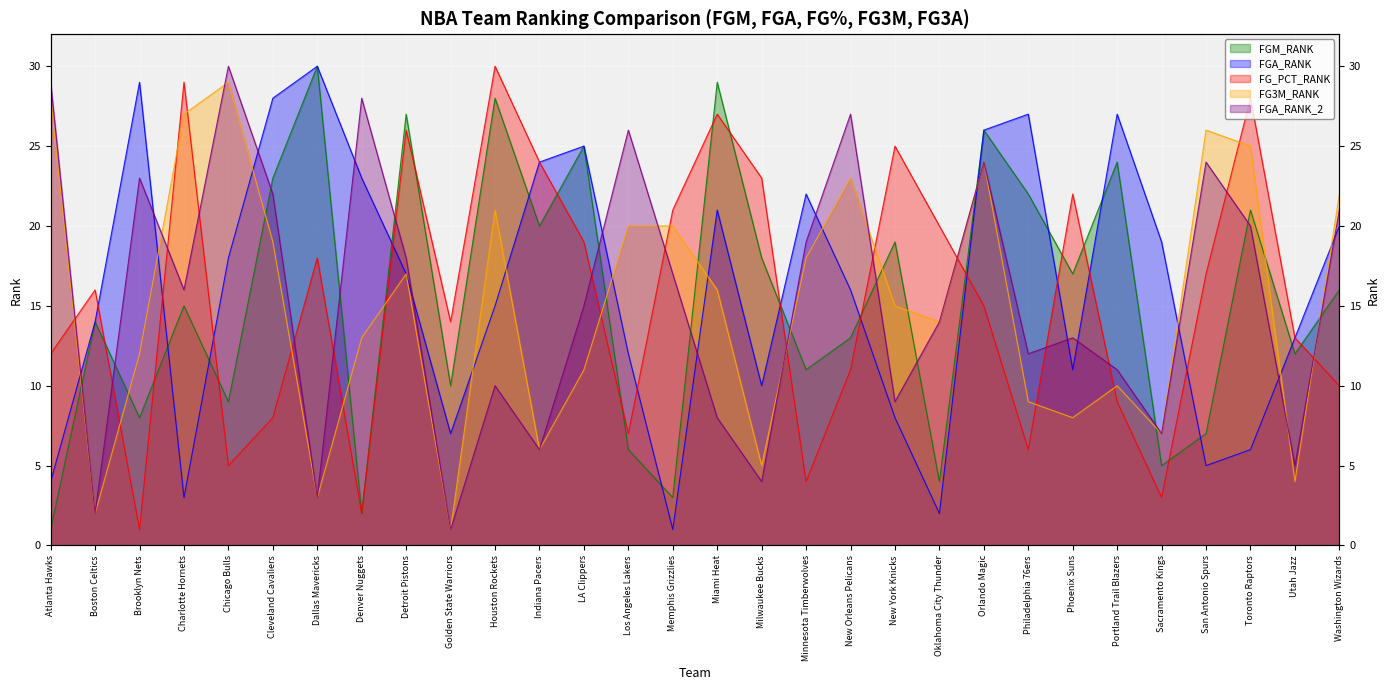

What is the sum of the FG3M_RANK values at Minnesota Timberwolves and Chicago Bulls?

47